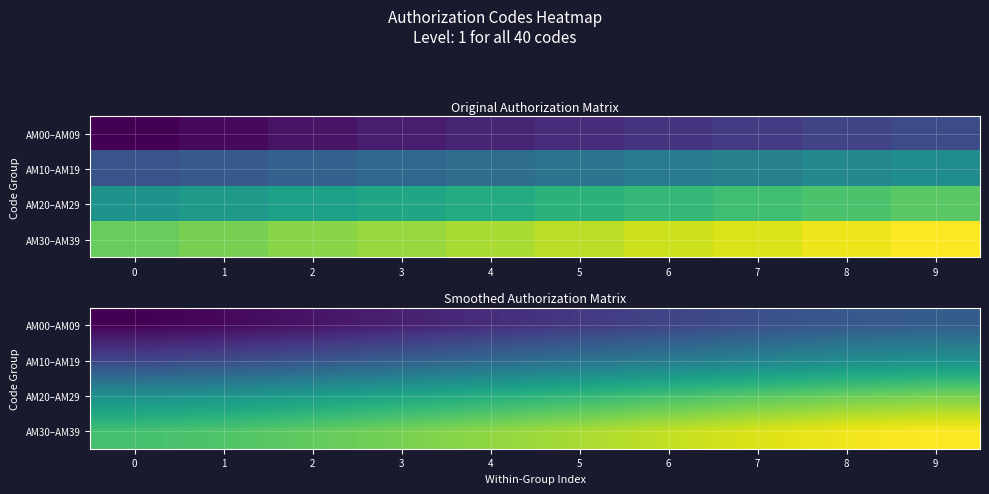

How many data points does each series have?

10